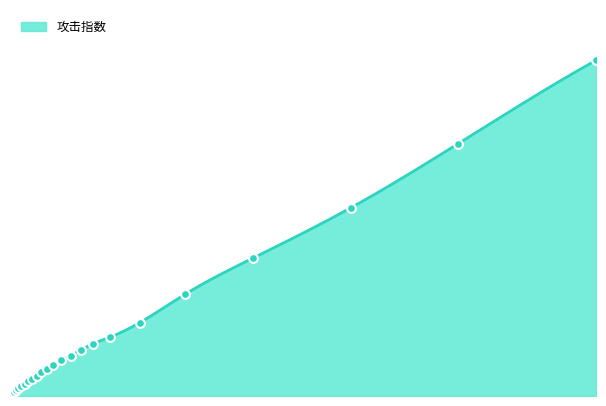

What is the change in value from 67 to 489?

+1761.6